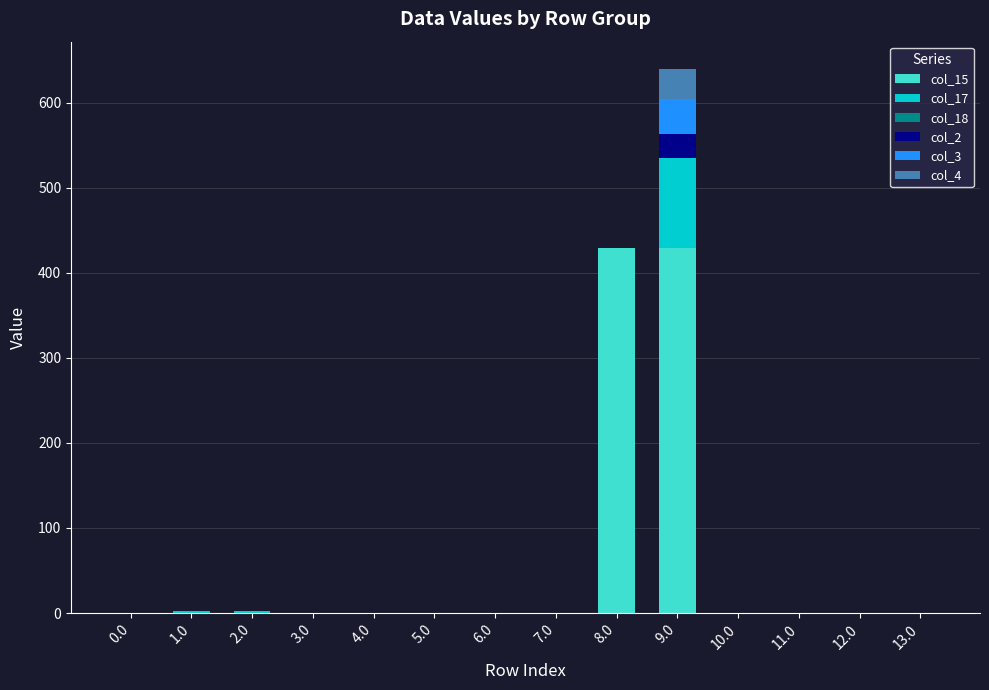

At which category is the sum across all series the highest?

9.0